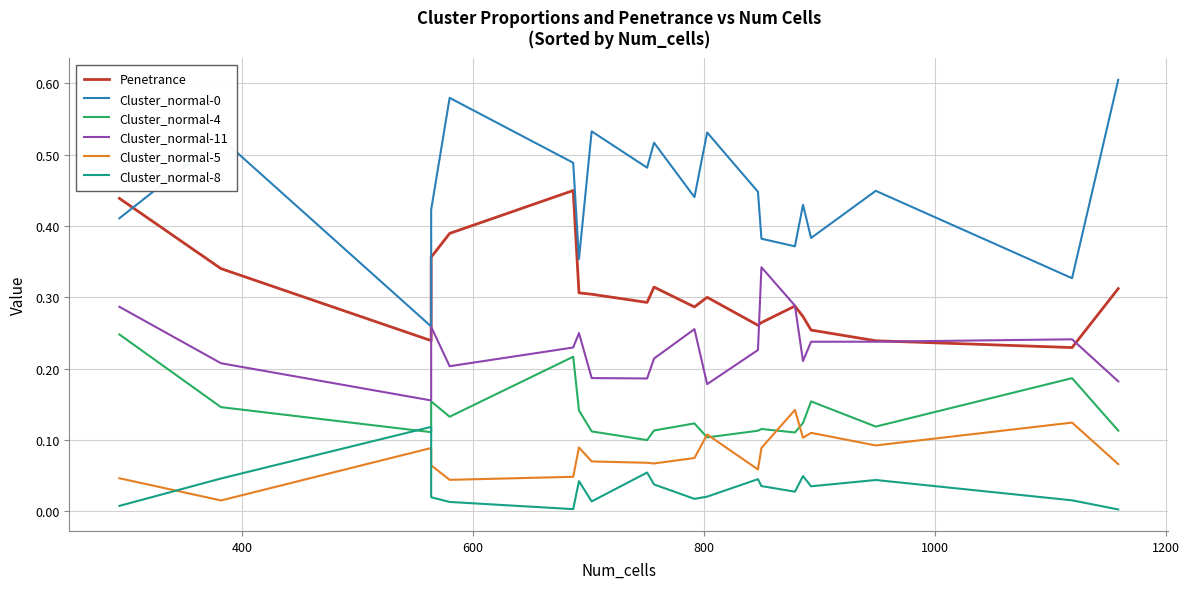

What are all the series names shown in the legend?

Penetrance, Cluster_normal-0, Cluster_normal-4, Cluster_normal-11, Cluster_normal-5, Cluster_normal-8